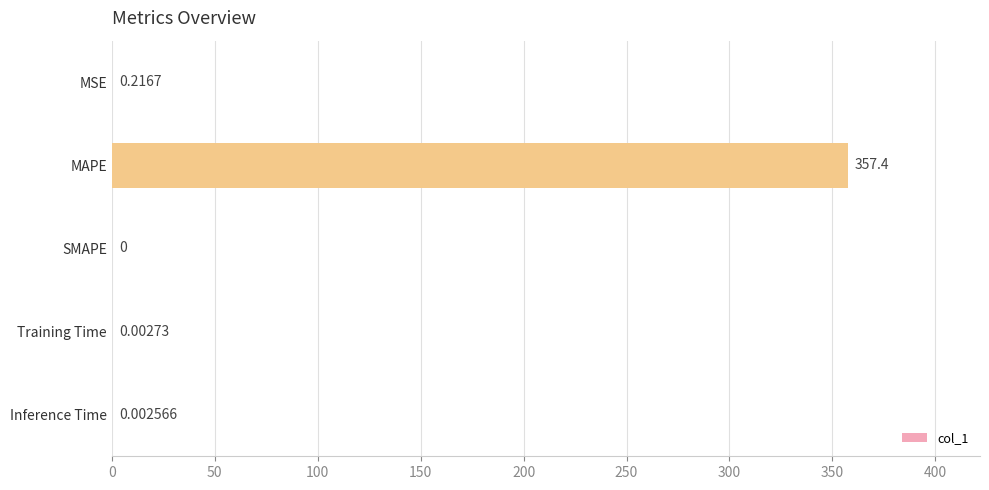

Which category has the highest value across all series?

MAPE